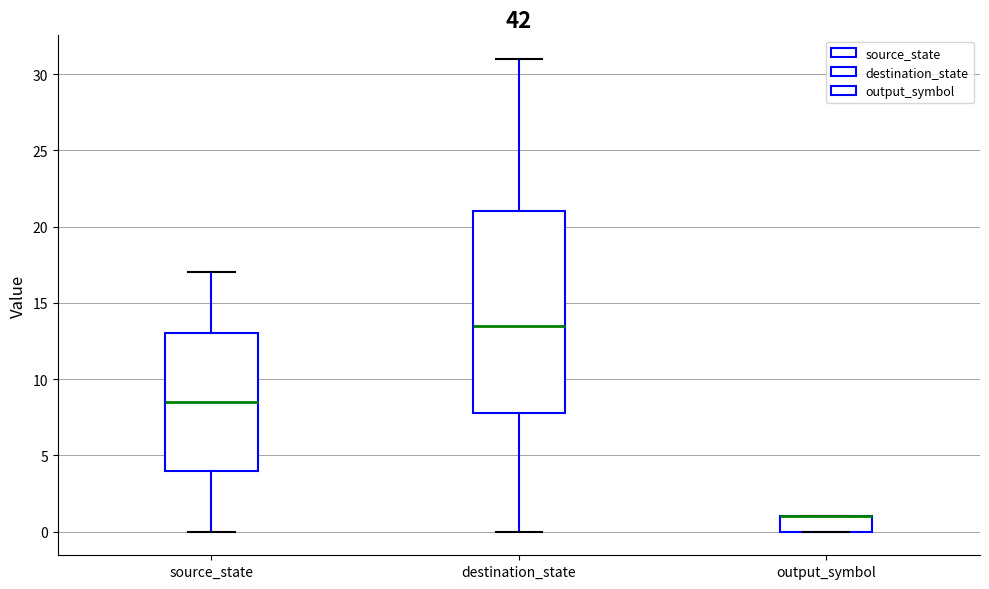

Where does the median line of the box for destination_state sit on the y-axis? The values are not printed on the chart, so give them approximately, as read against the axis.

13.5